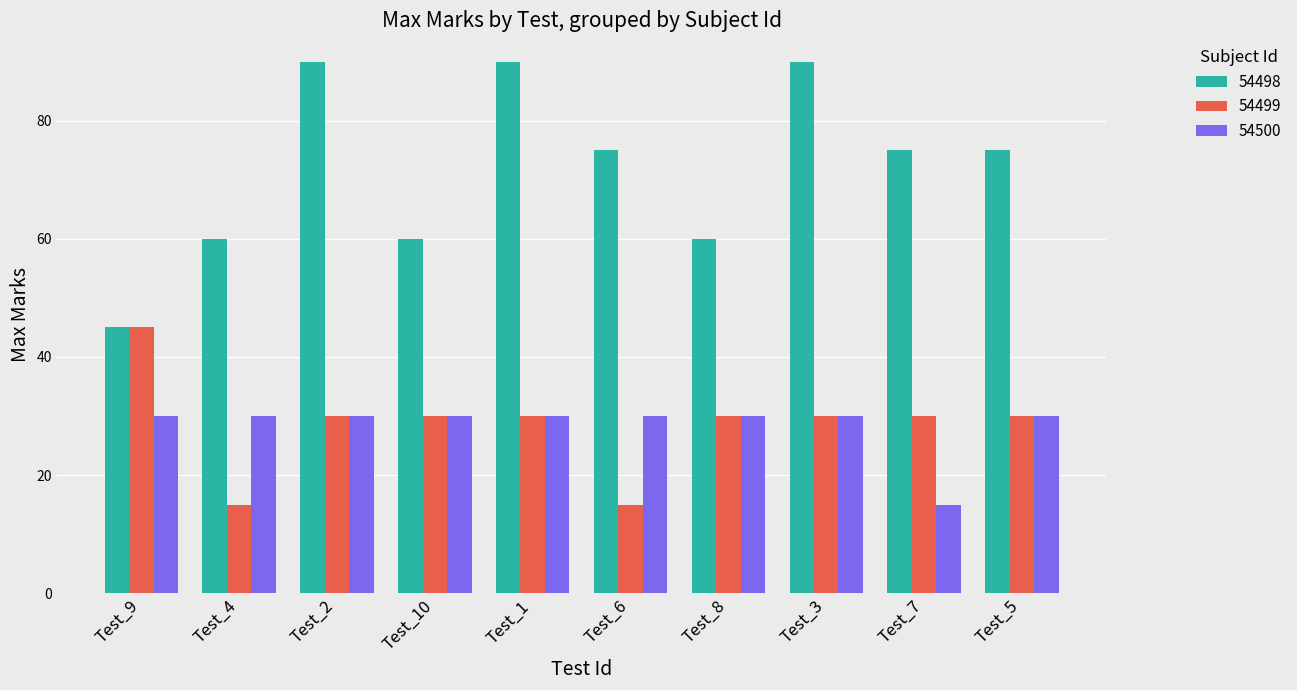

Which series changed the most between Test_8 and Test_5?

54498